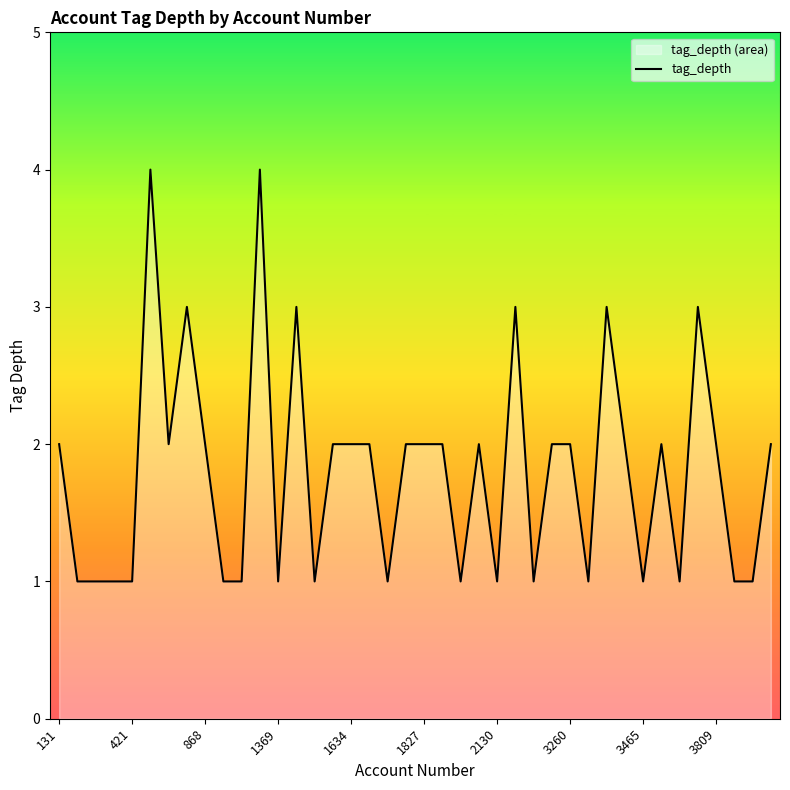

How many interior local peaks (higher than both neighbors) does the data have?

9